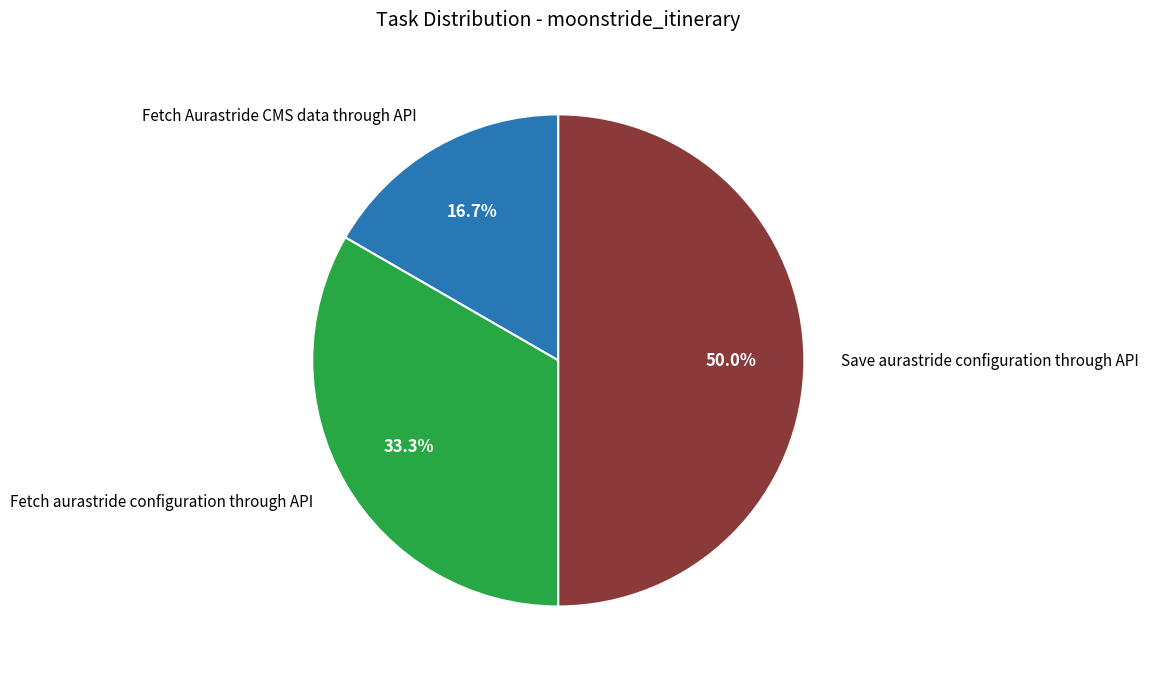

Which category has the biggest portion of the pie?

Save aurastride configuration through API